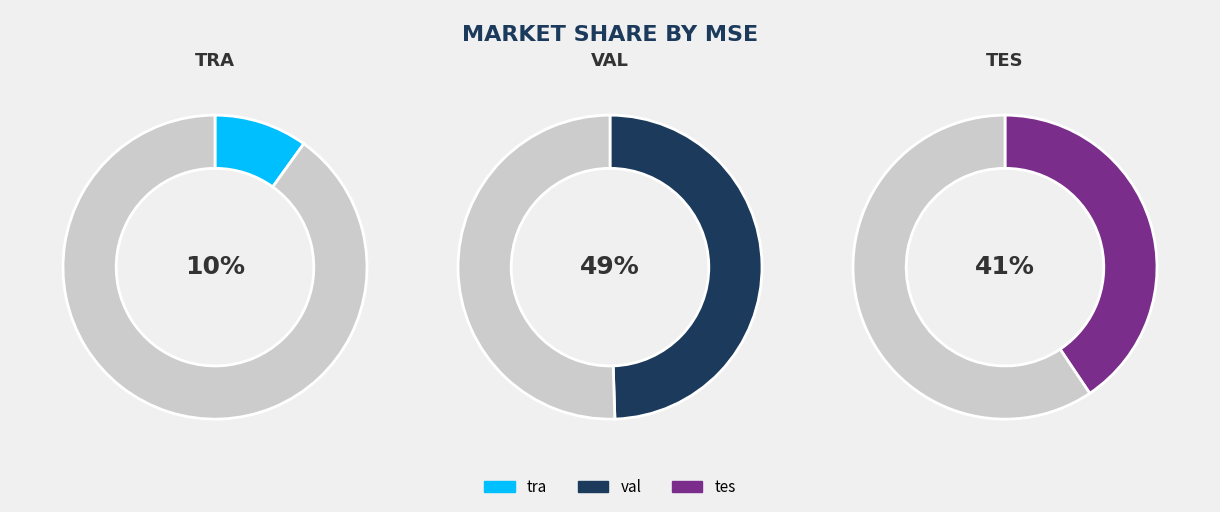

Is there a majority slice in this chart?

No